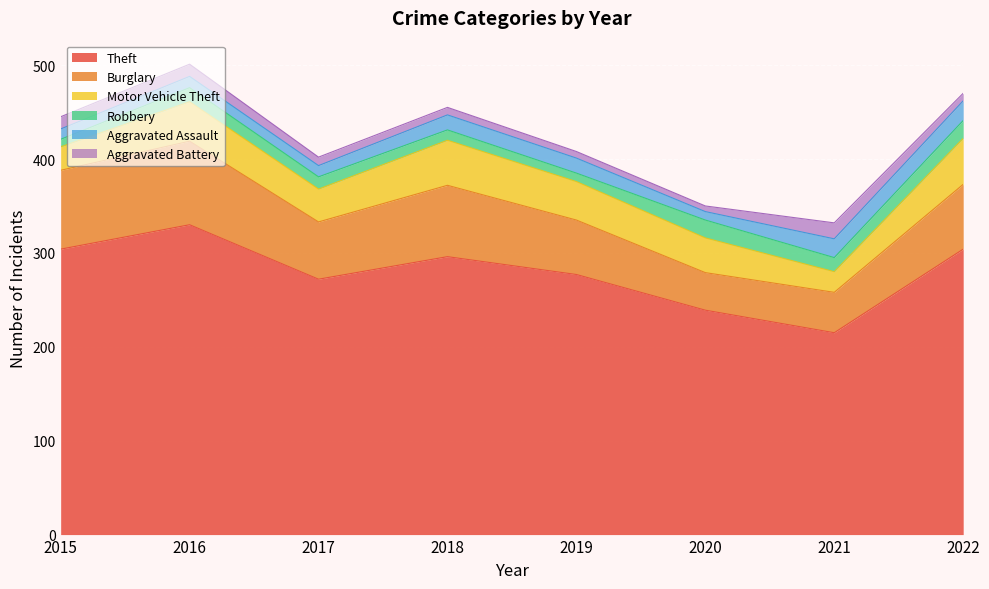

Reading left to right, transcribe all the data shown in this chart.

Theft: 2015=304	2016=330	2017=272	2018=296	2019=277	2020=239	2021=215	2022=304
Burglary: 2015=84	2016=89	2017=61	2018=76	2019=58	2020=40	2021=43	2022=69
Motor Vehicle Theft: 2015=25	2016=42	2017=35	2018=48	2019=41	2020=37	2021=22	2022=49
Robbery: 2015=8	2016=15	2017=13	2018=11	2019=9	2020=19	2021=15	2022=19
Aggravated Assault: 2015=11	2016=12	2017=12	2018=16	2019=16	2020=9	2021=20	2022=21
Aggravated Battery: 2015=13	2016=13	2017=9	2018=8	2019=7	2020=6	2021=17	2022=8